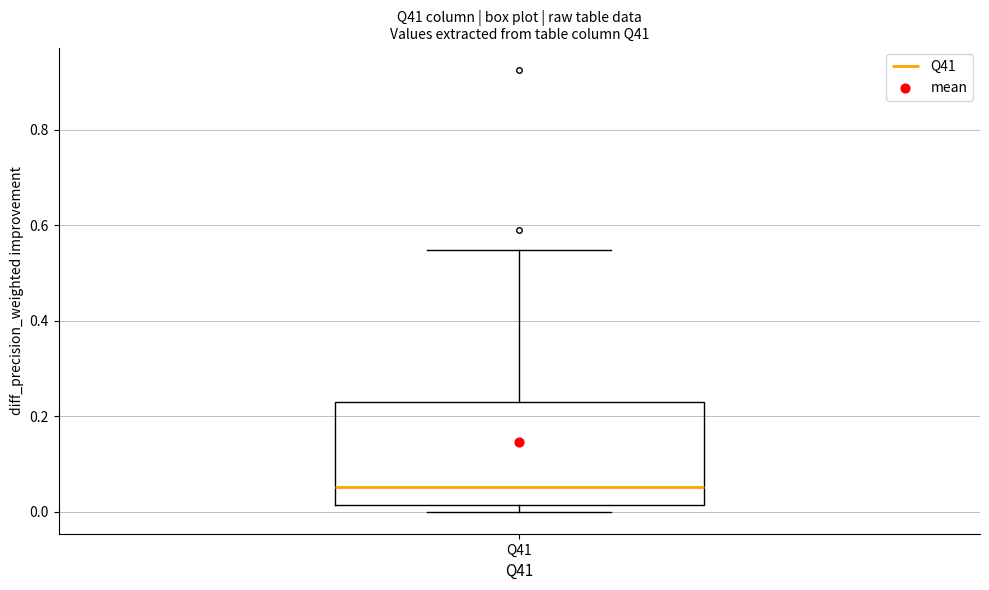

Transcribe this box plot: give where the median line is, the range the box spans, and where the two whiskers end, as read against the y-axis. The values are not printed on the chart, so give them approximately, as read against the axis.

median 0.06, box 0.02 to 0.22, whiskers 0.00 to 0.54